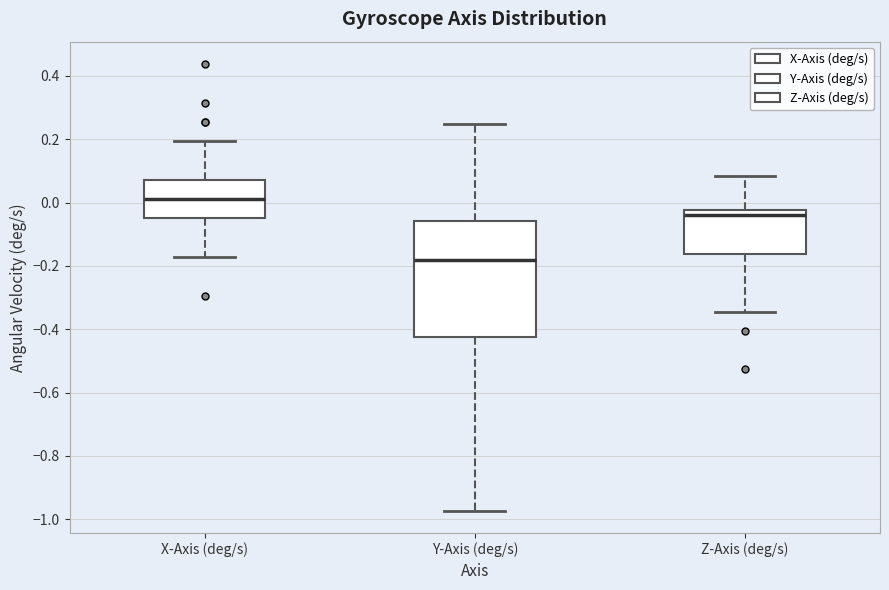

Where is the upper edge of the box for X-Axis (deg/s) on the y-axis? The values are not printed on the chart, so give them approximately, as read against the axis.

0.08